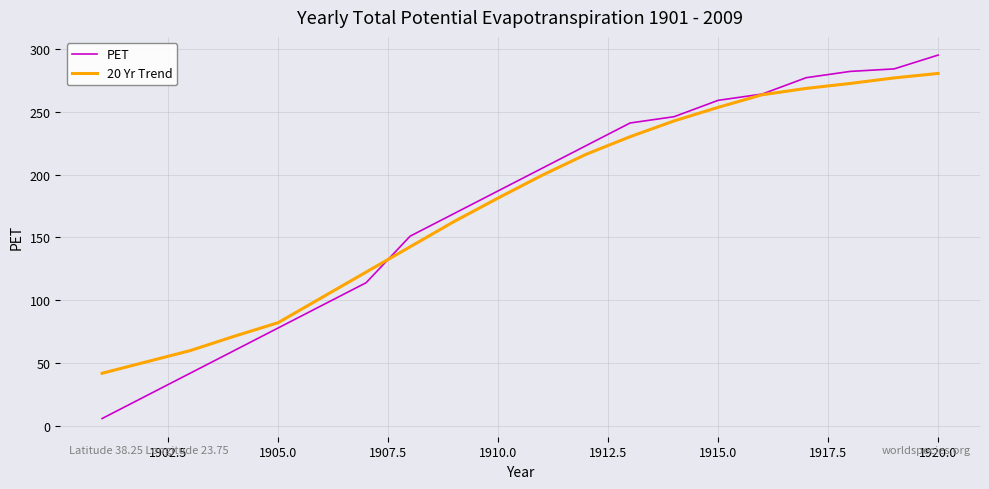

Which series has the largest range (max minus min)?

PET